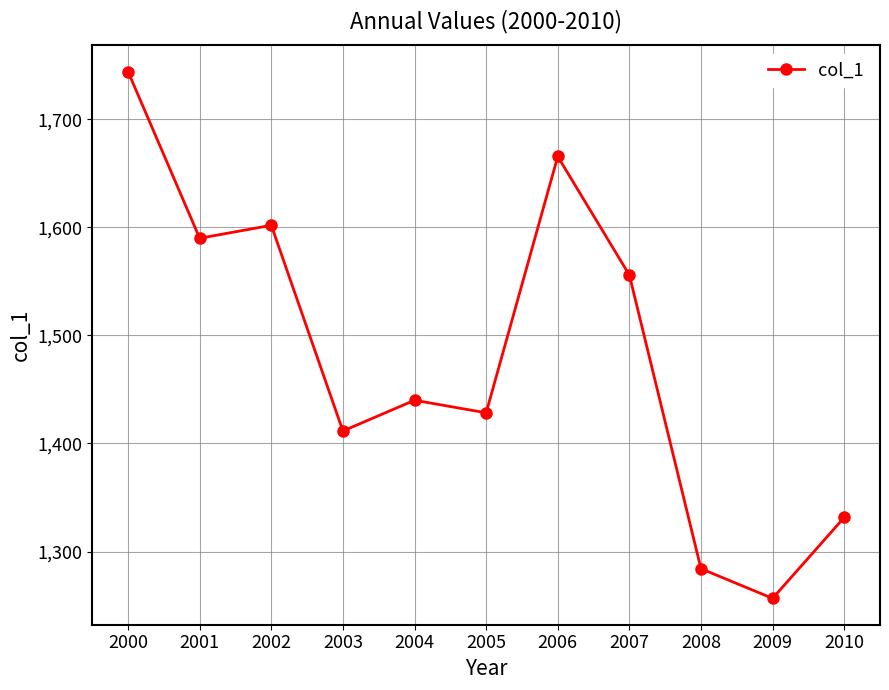

Which label corresponds to the largest value in the chart?

2000